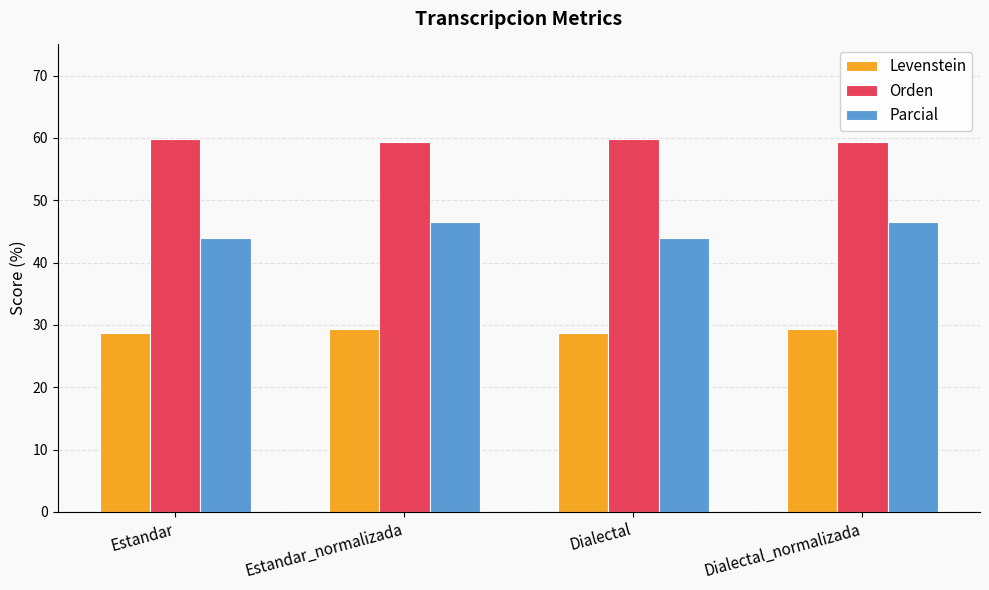

List the series in order of their peak value, highest first.

Orden, Parcial, Levenstein